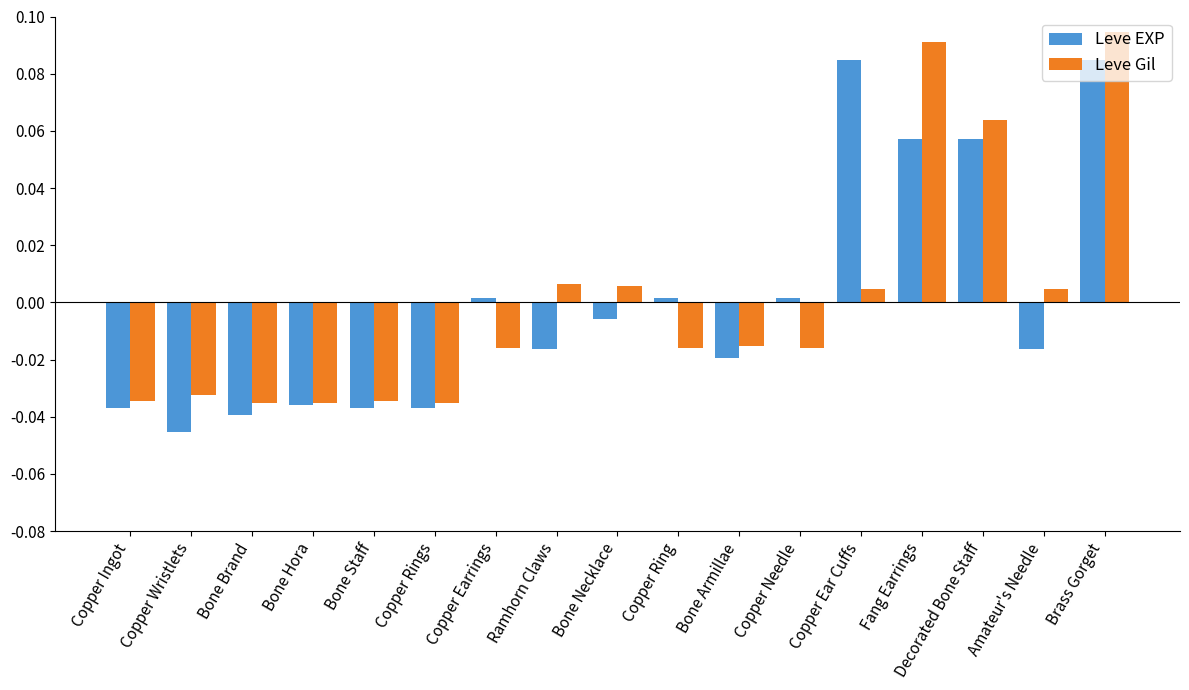

How many values in the Leve EXP series exceed 0?

7